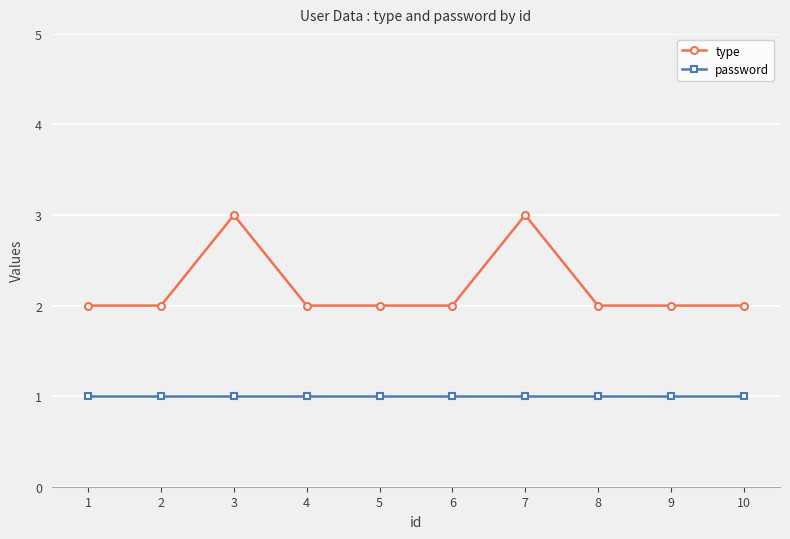

True or false: type and password intersect in this chart.

False